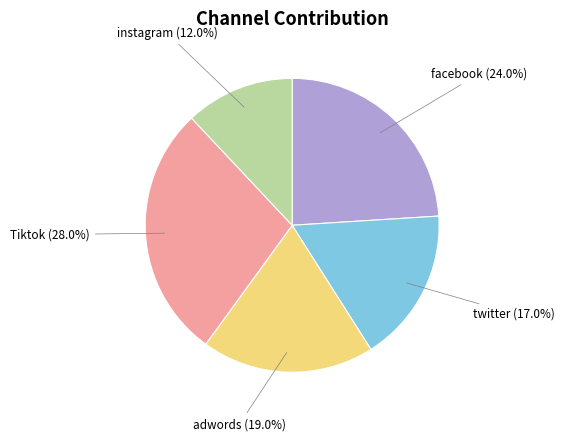

What is the smallest slice in the pie chart?

instagram